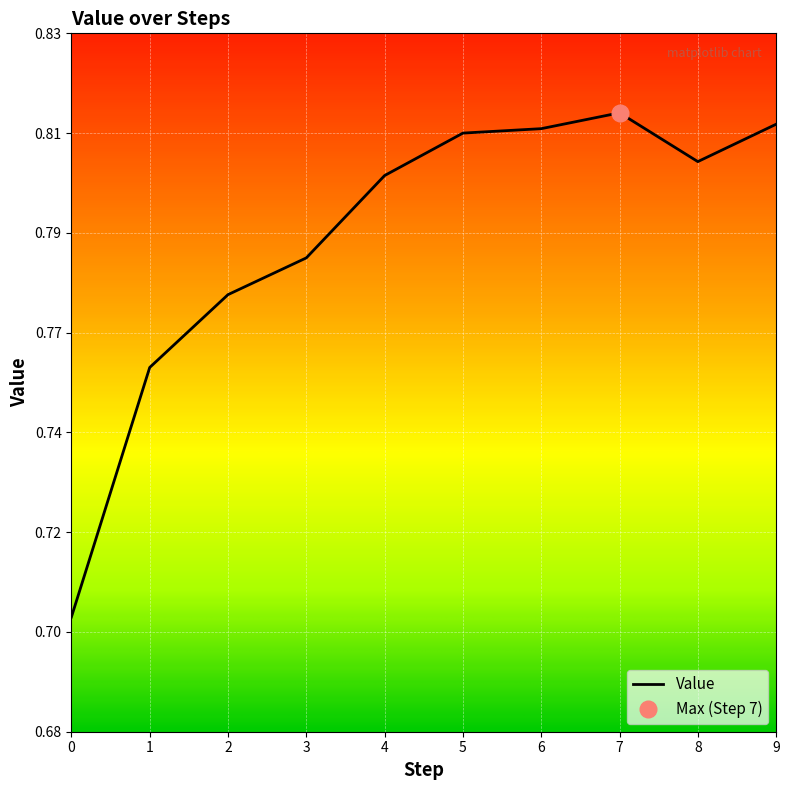

What is the change in value from 0 to 9?

+0.1